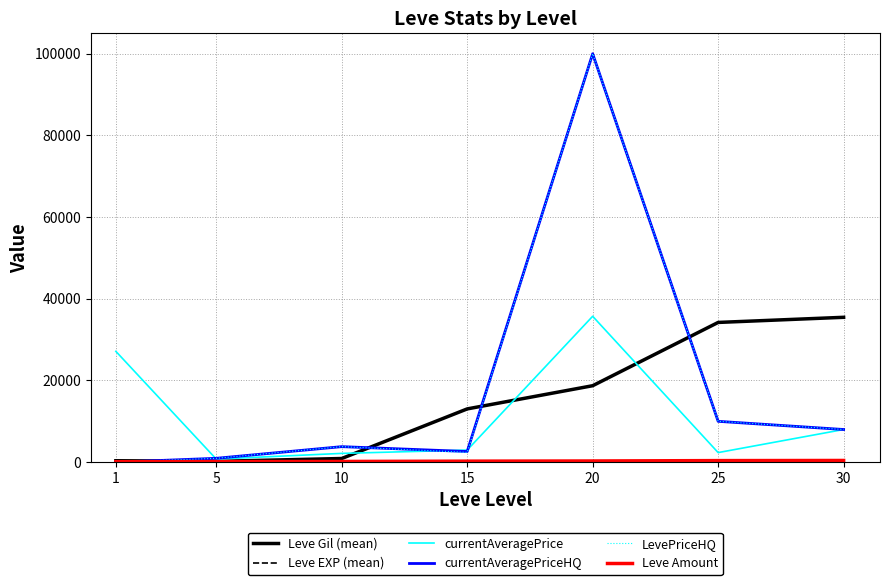

At which category is the sum across all series the highest?

20